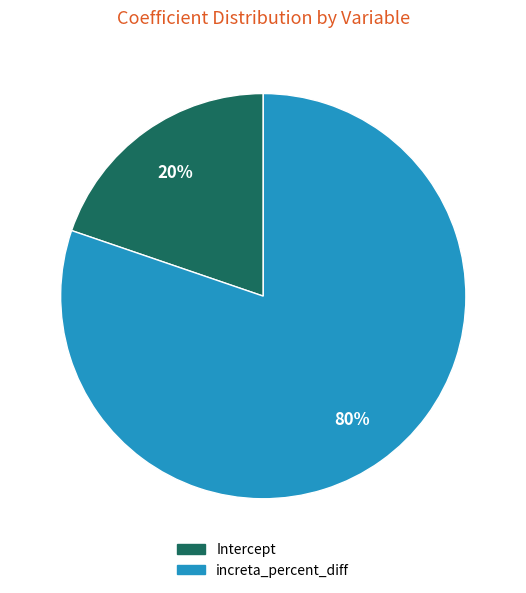

To the nearest percent, what portion does increta_percent_diff represent?

80%